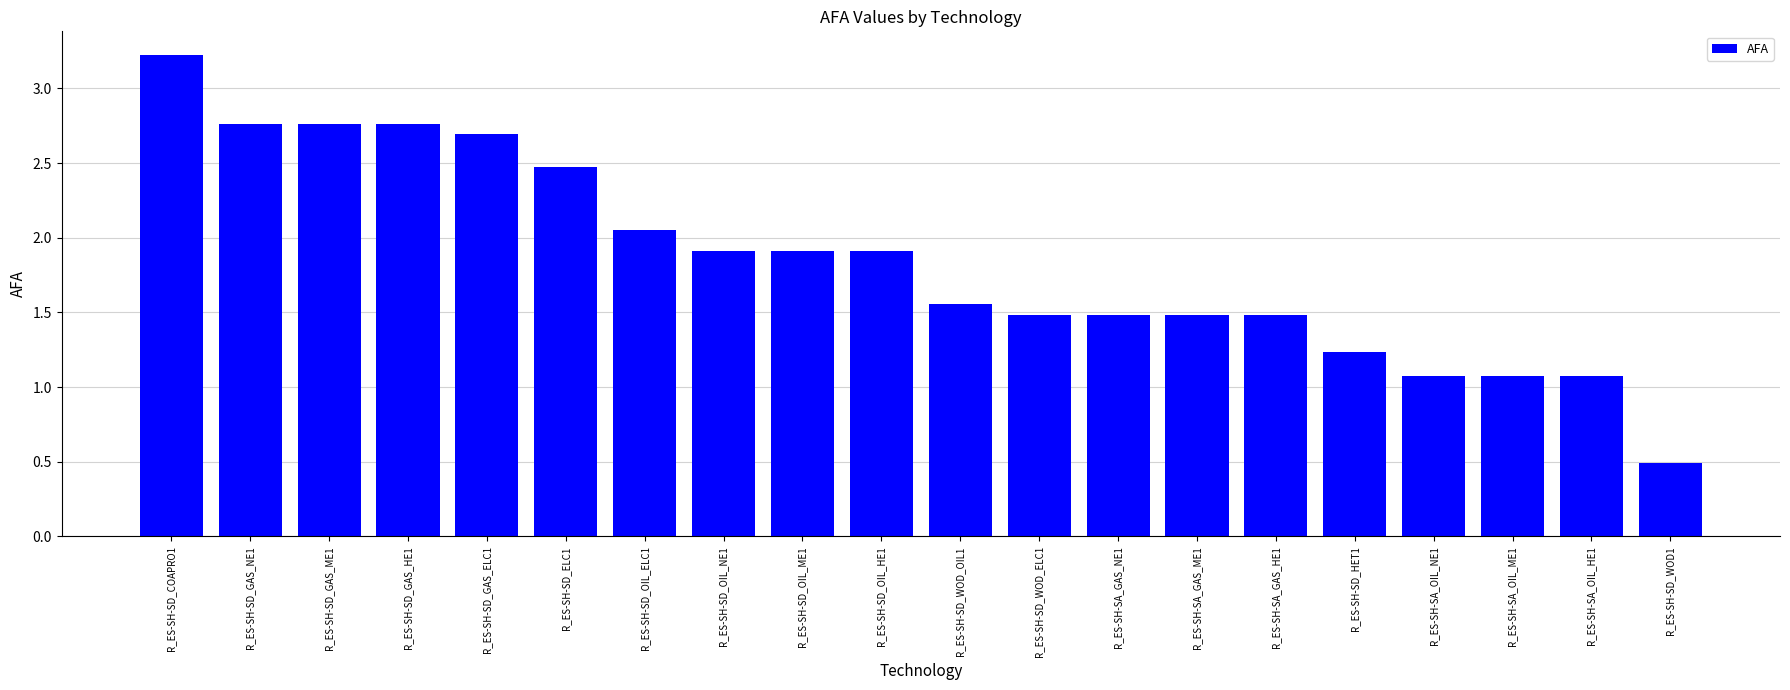

At which label does the data first exceed 1?

R_ES-SH-SD_COAPRO1